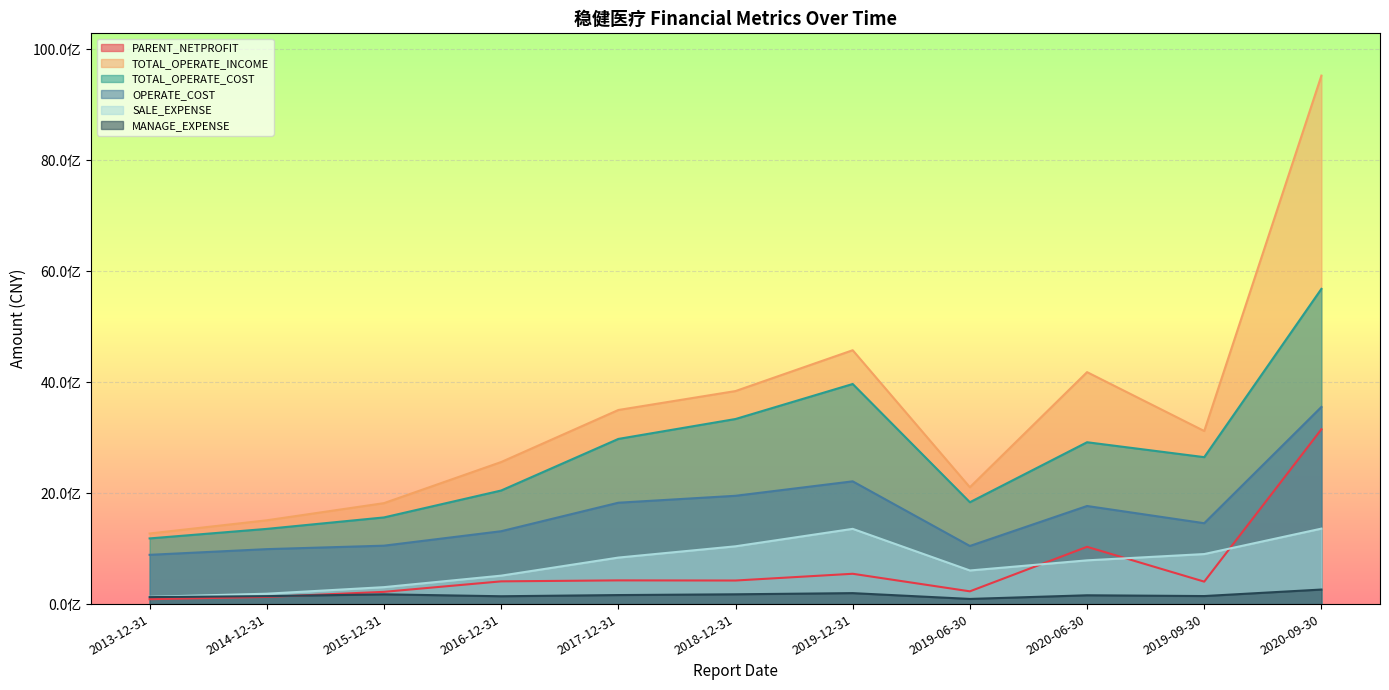

Rank the series at 2019-06-30 from lowest to highest value.

MANAGE_EXPENSE, PARENT_NETPROFIT, SALE_EXPENSE, OPERATE_COST, TOTAL_OPERATE_COST, TOTAL_OPERATE_INCOME